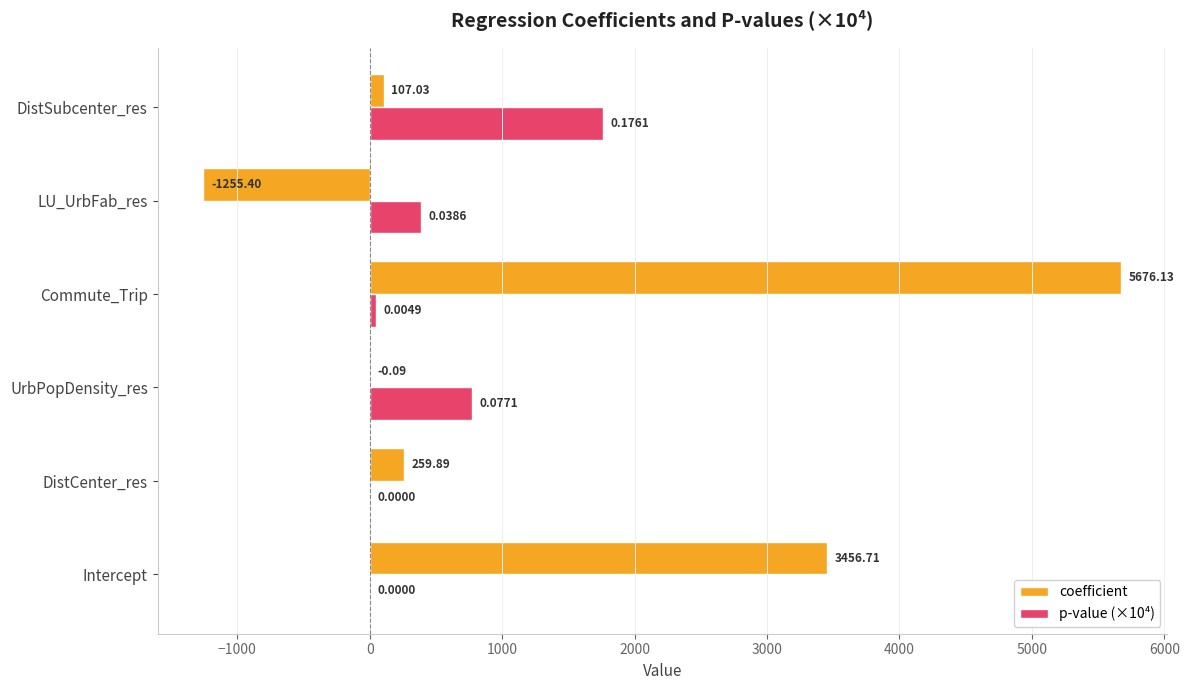

At which label does coefficient reach its peak?

Commute_Trip